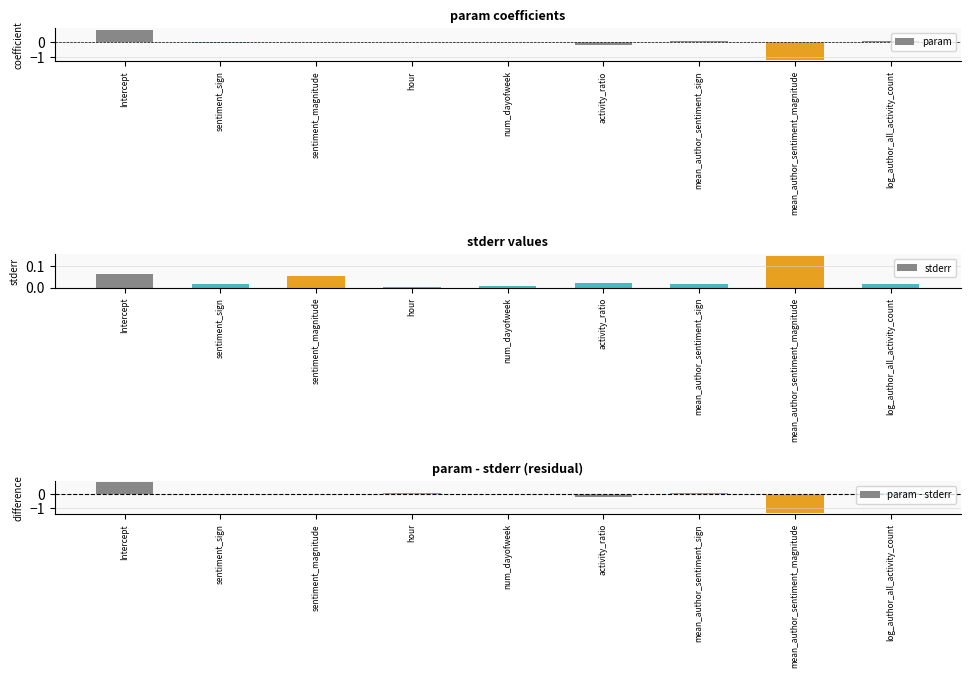

How many groups of bars are there?

9